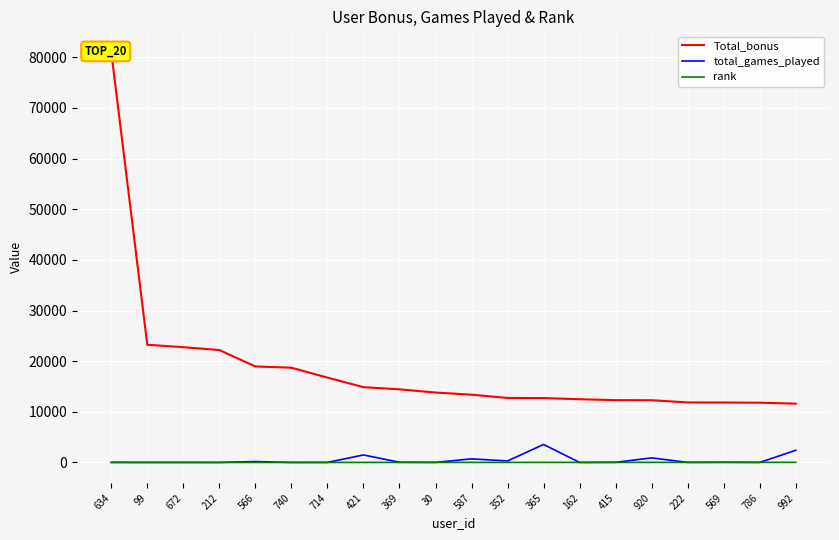

The value of rank at 740 is 6. True or false?

True